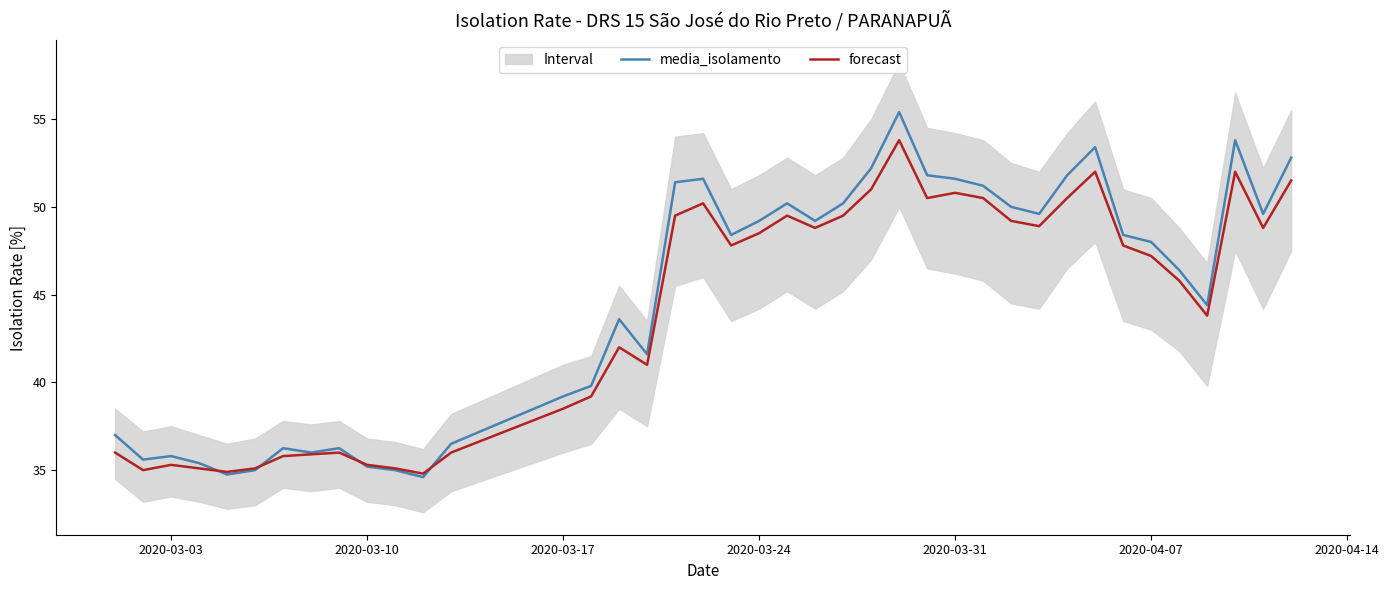

List the series in order of their peak value, highest first.

media_isolamento, forecast